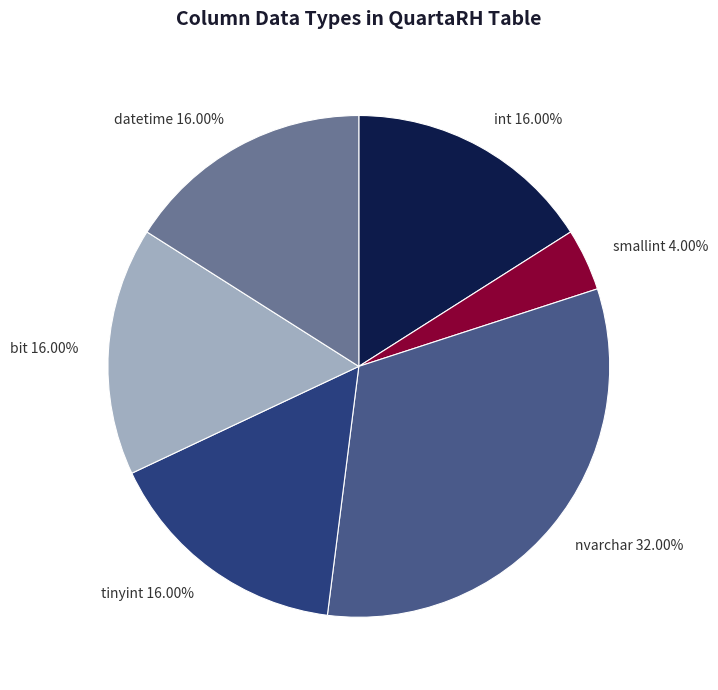

Does int represent more than half of the total?

No